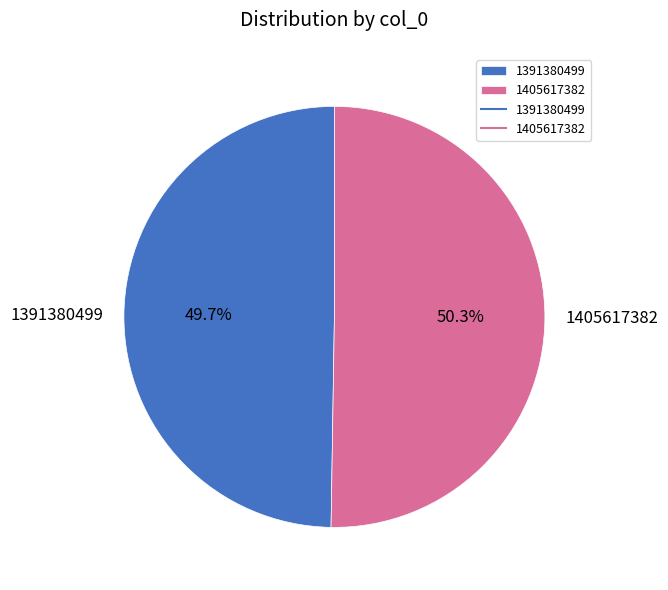

The 1391380499 slice represents 36% of the pie. True or false?

False